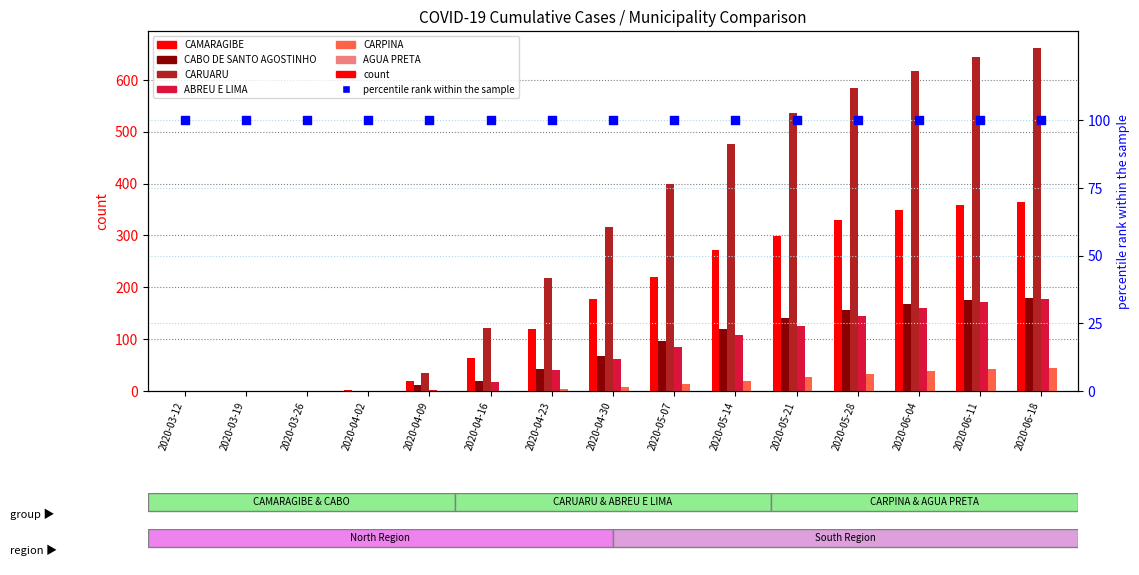

Which series reaches the maximum Y coordinate?

CARUARU